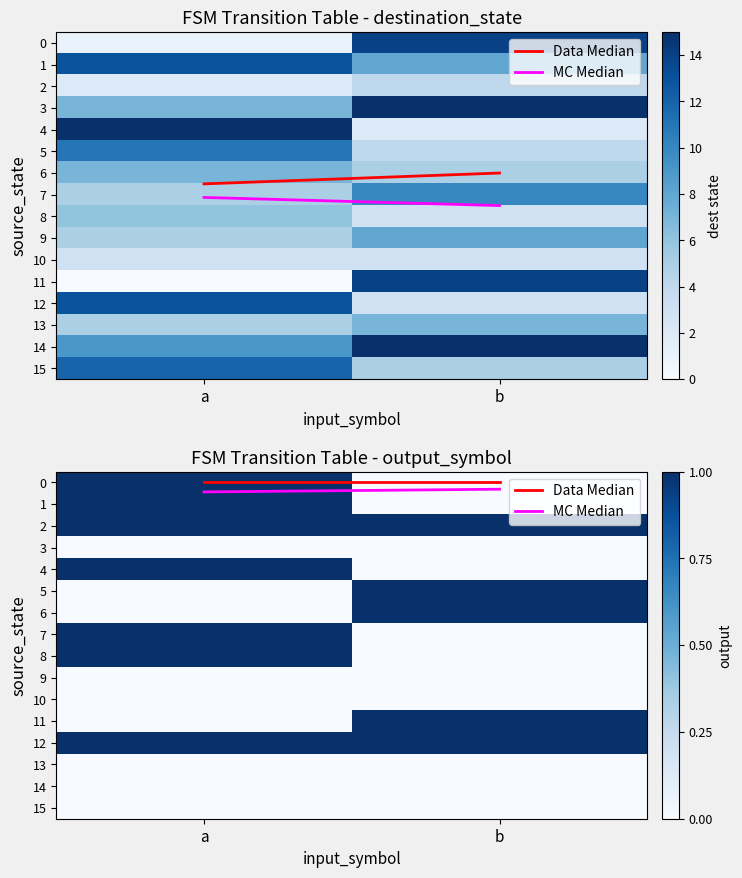

What is the sum of all 7 values?

1.0